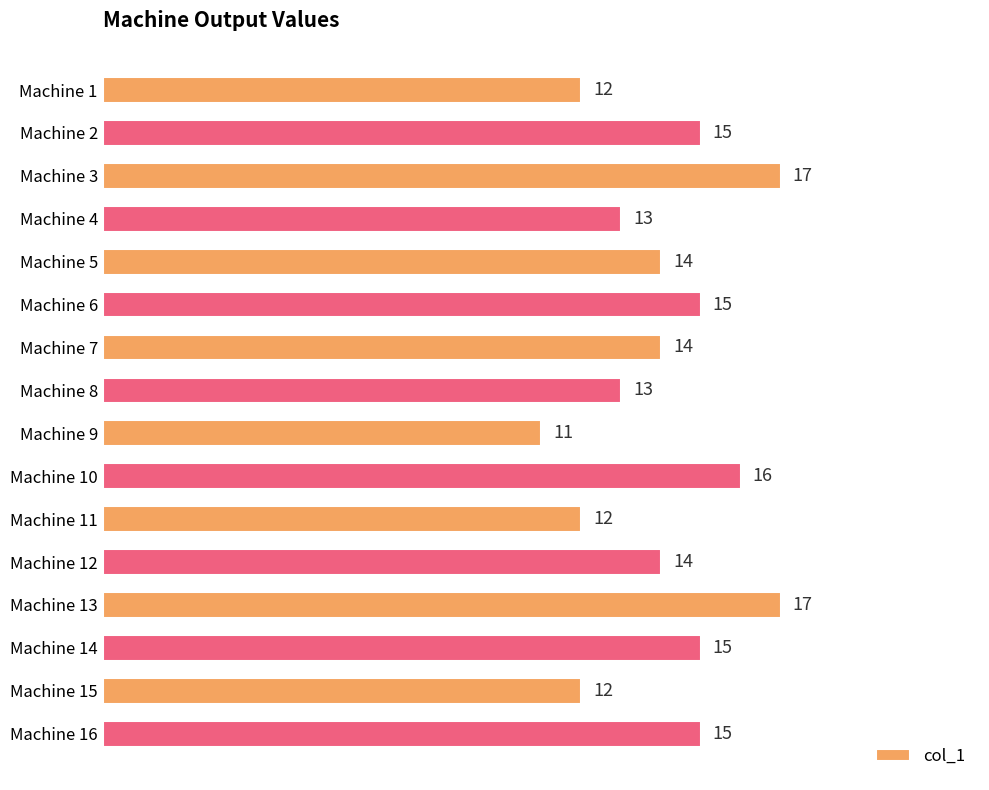

What is the ratio of the value at Machine 13 to the value at Machine 8?

1.3